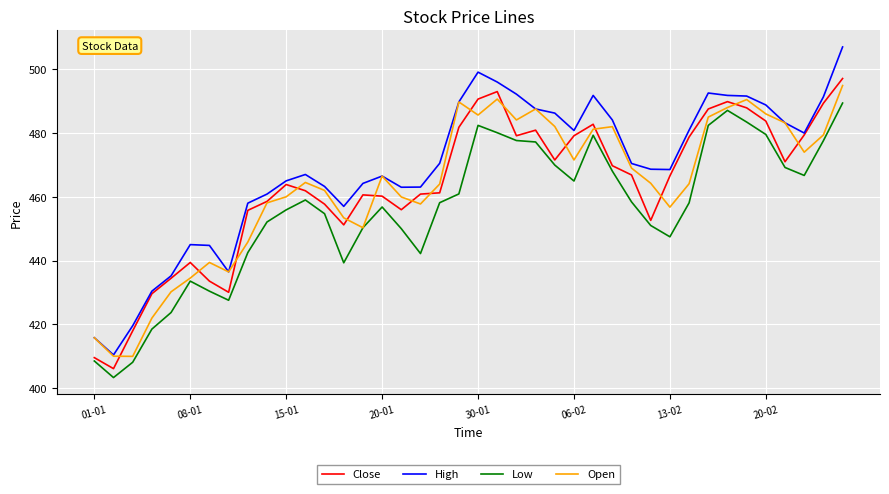

True or false: Low and High intersect in this chart.

False